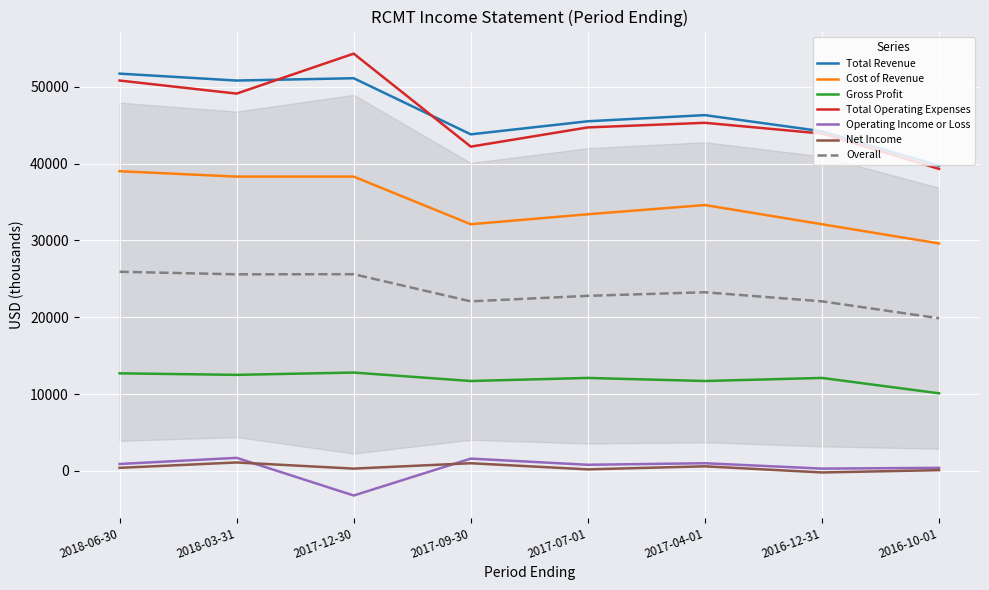

Reading left to right, list all the values displayed in this chart.

Total Revenue: 2018-06-30=51700	2018-03-31=50800	2017-12-30=51100	2017-09-30=43800	2017-07-01=45500	2017-04-01=46300	2016-12-31=44200	2016-10-01=39700
Cost of Revenue: 2018-06-30=39000	2018-03-31=38300	2017-12-30=38300	2017-09-30=32100	2017-07-01=33400	2017-04-01=34600	2016-12-31=32100	2016-10-01=29600
Gross Profit: 2018-06-30=12700	2018-03-31=12500	2017-12-30=12800	2017-09-30=11700	2017-07-01=12100	2017-04-01=11700	2016-12-31=12100	2016-10-01=10100
Total Operating Expenses: 2018-06-30=50800	2018-03-31=49100	2017-12-30=54300	2017-09-30=42200	2017-07-01=44700	2017-04-01=45300	2016-12-31=43900	2016-10-01=39300
Operating Income or Loss: 2018-06-30=900	2018-03-31=1700	2017-12-30=-3200	2017-09-30=1600	2017-07-01=800	2017-04-01=1000	2016-12-31=300	2016-10-01=400
Net Income: 2018-06-30=400	2018-03-31=1100	2017-12-30=300	2017-09-30=1000	2017-07-01=200	2017-04-01=600	2016-12-31=-200	2016-10-01=100